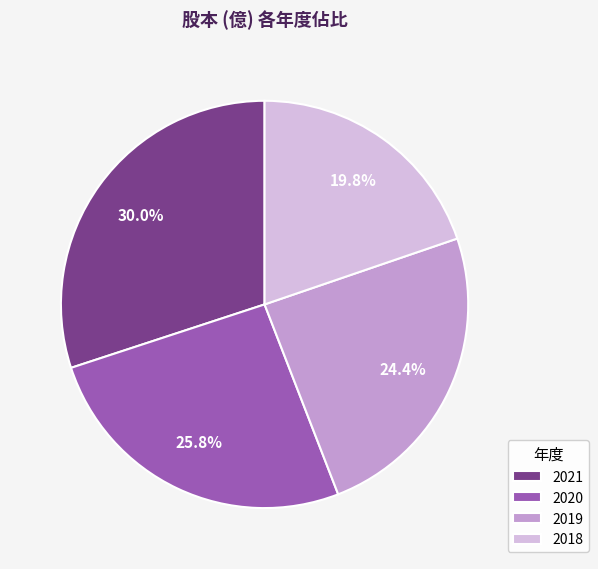

To the nearest percent, what is the difference between the largest and smallest slice percentages?

10%